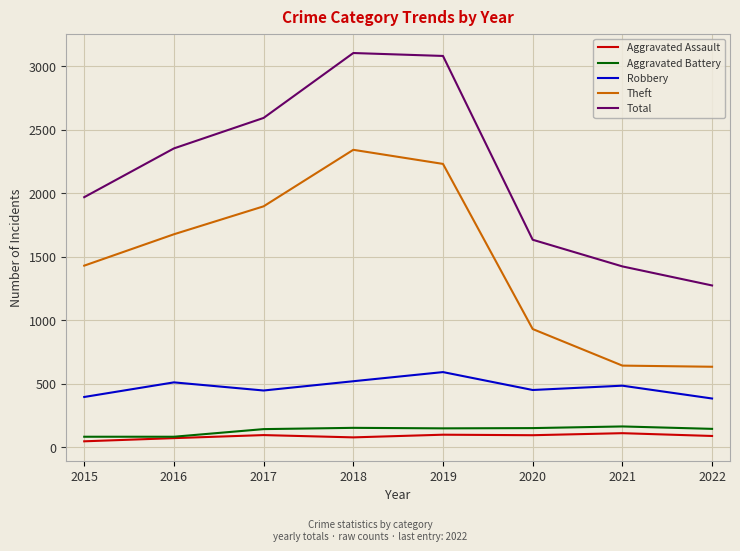

What is the maximum value for Total?

3103